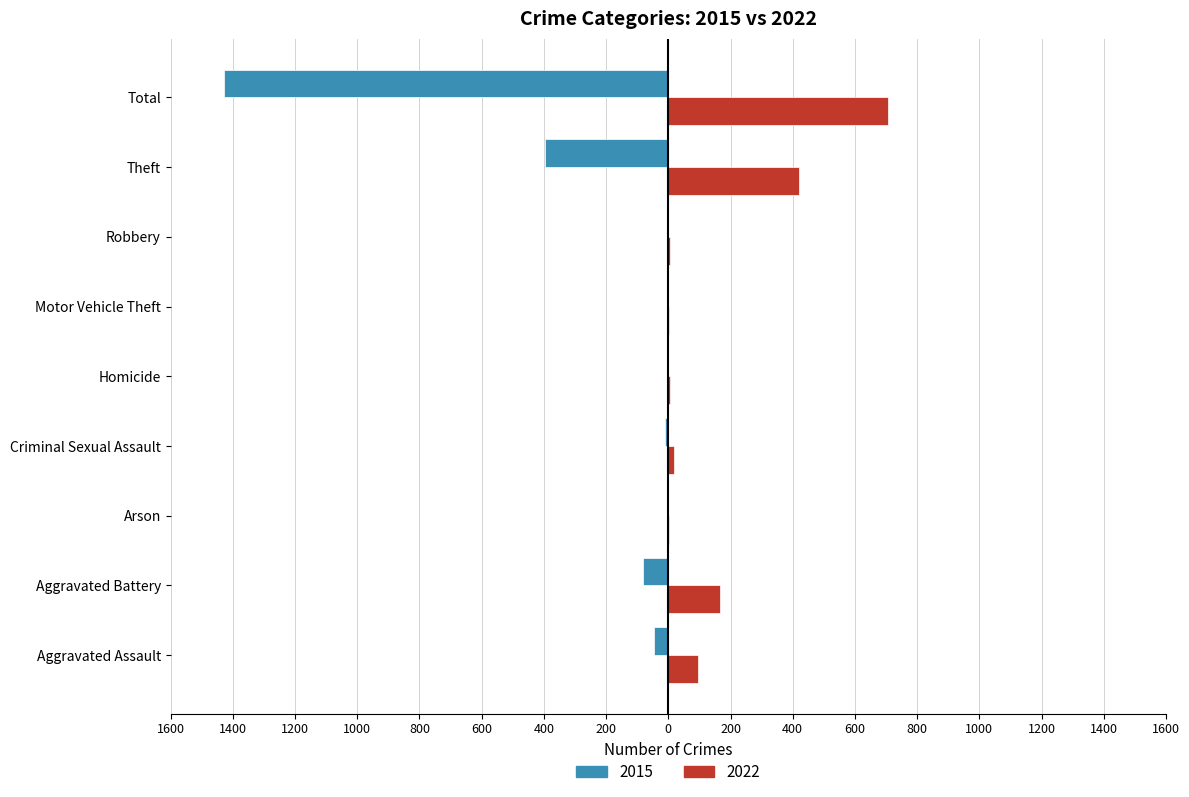

What are all the series names shown in the legend?

2015, 2022